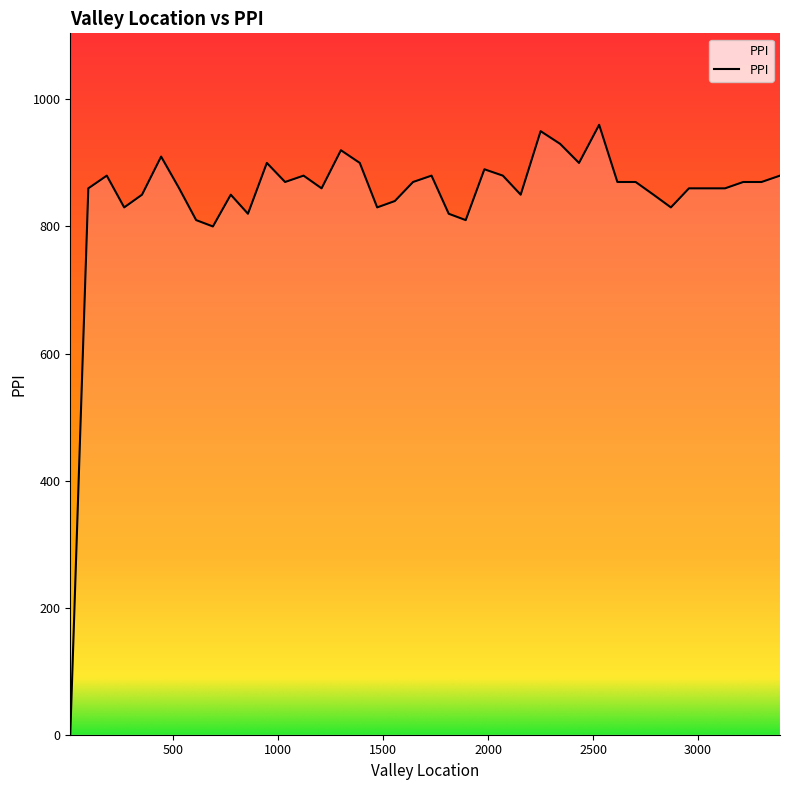

What is the difference between the maximum and minimum values?

960